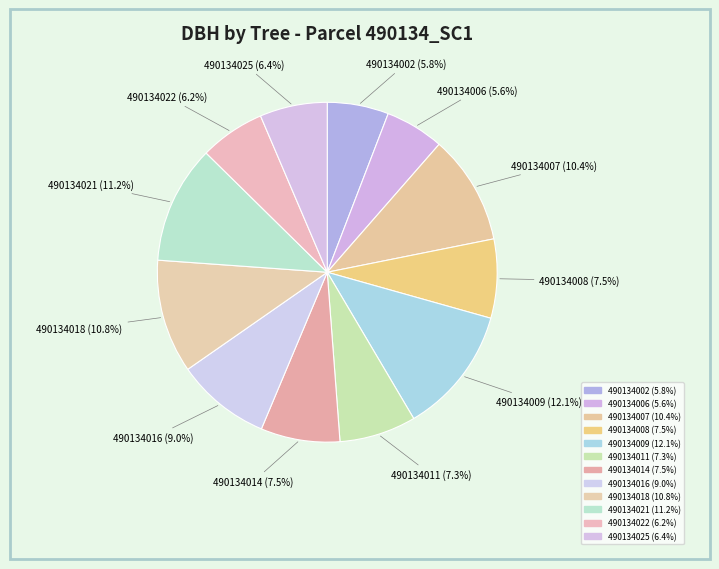

What is the largest slice in the pie chart?

490134009